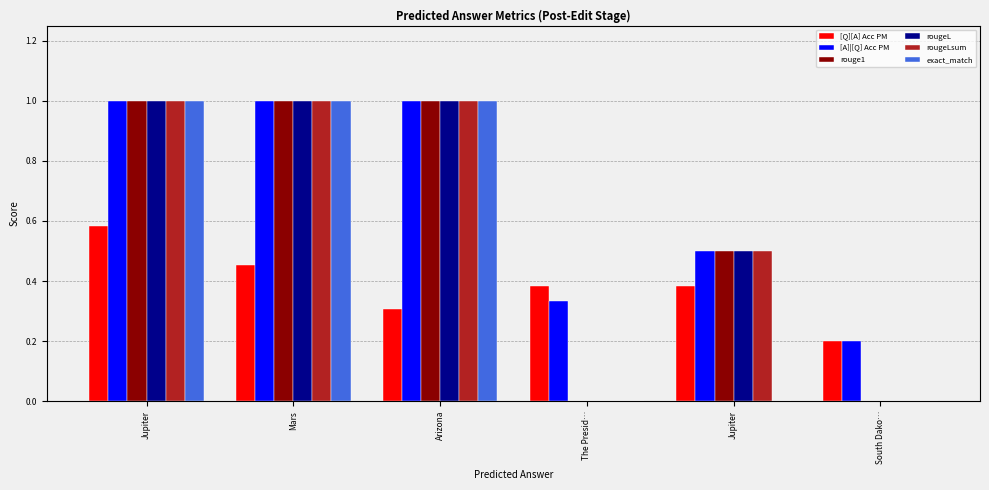

How many distinct data groups are displayed?

6